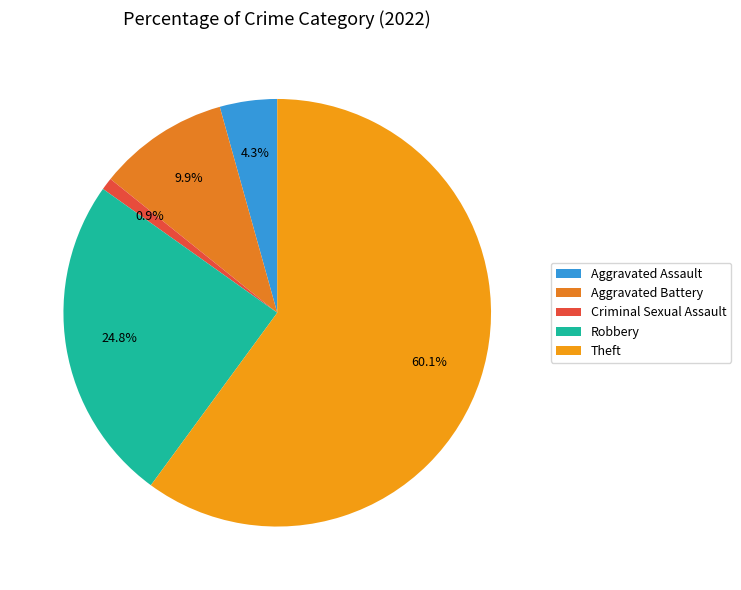

Is Theft the majority of the pie?

Yes